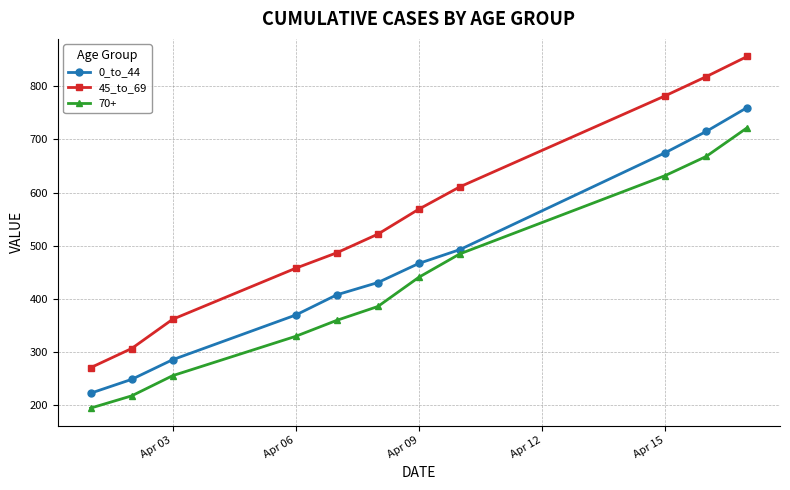

What is the difference between the maximum and minimum values in the 0_to_44 series?

537